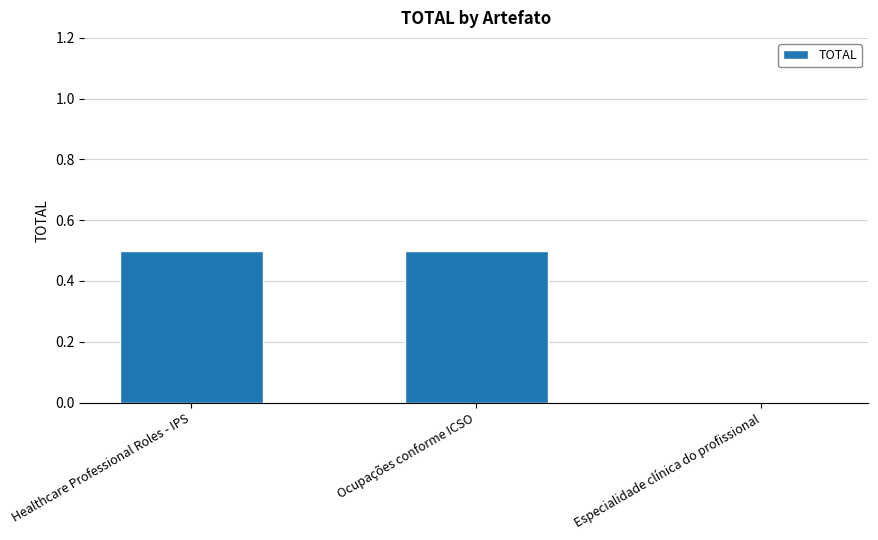

Read the value at Ocupações conforme ICSO.

0.5